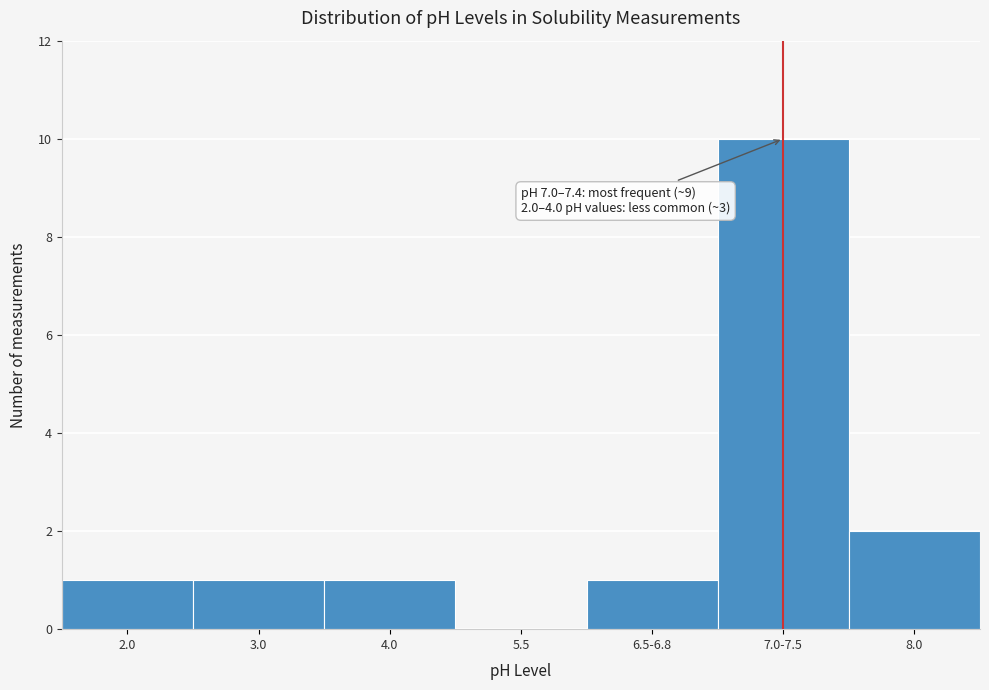

Reading left to right, extract all data points from this chart.

2.0=1	3.0=1	4.0=1	5.5=0	6.5-6.8=1	7.0-7.5=10	8.0=2